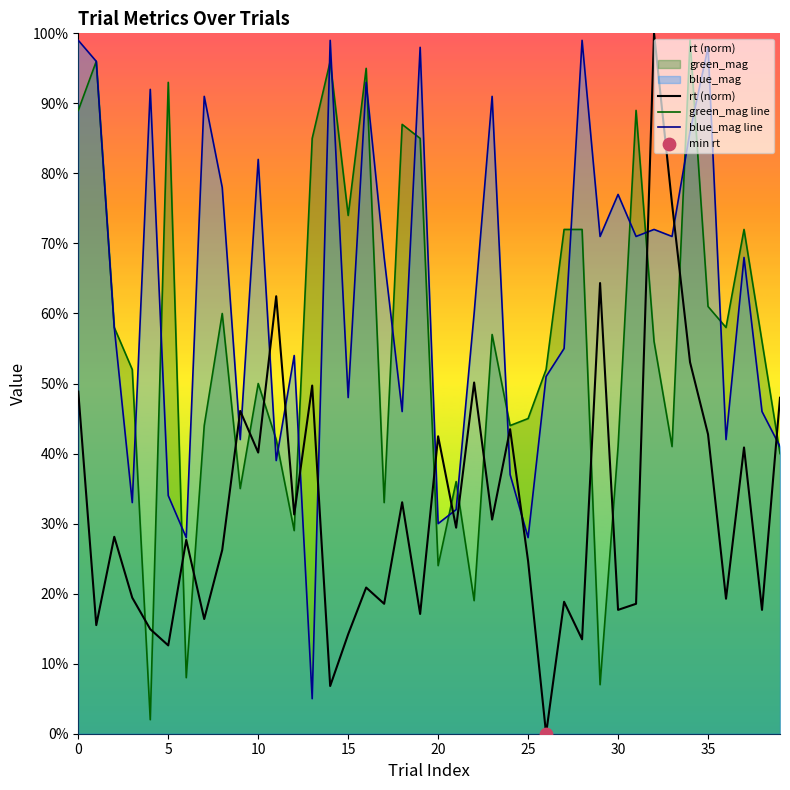

Is the value of rt (norm) at 38 greater than the value of blue_mag line at 10?

No